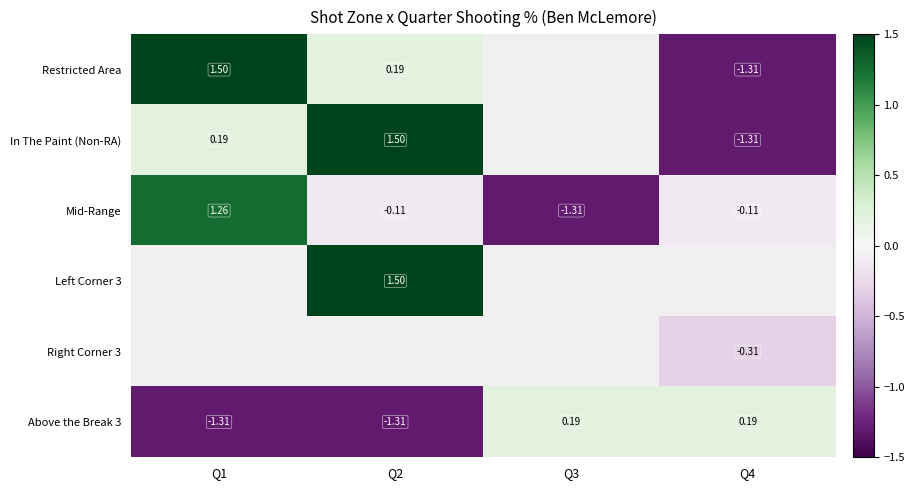

What is the sum of the In The Paint (Non-RA) values at Q1 and Q4?

-1.1